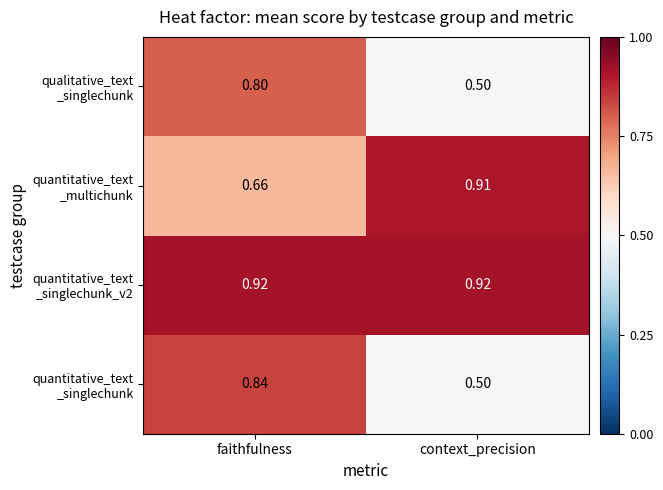

Which label corresponds to the smallest value in the chart?

context_precision